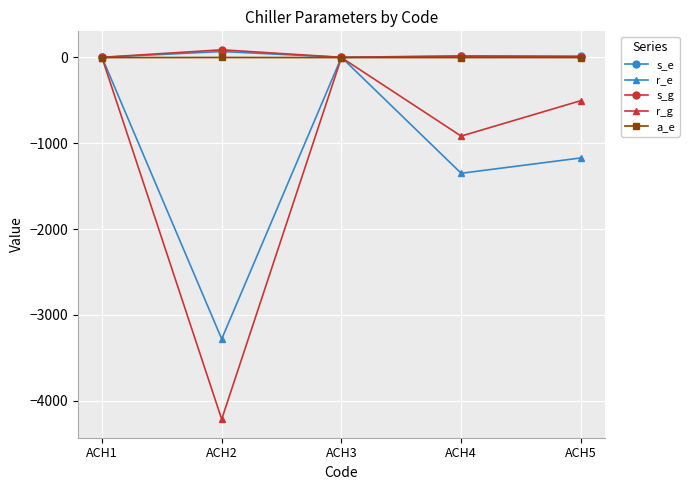

Where is the first local maximum for r_g?

ACH3